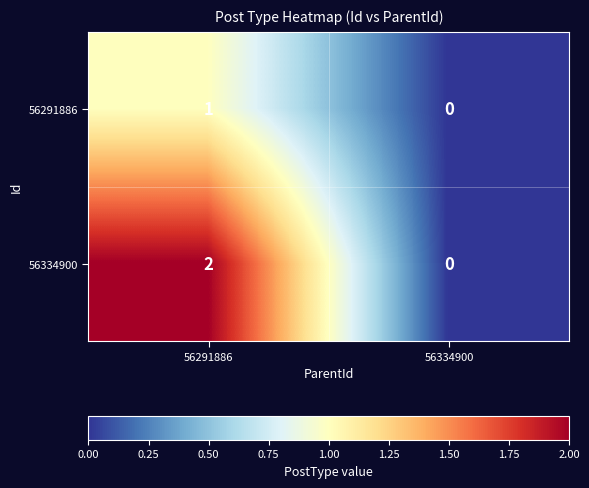

Between 56291886 and 56334900, which series saw the biggest shift?

56334900